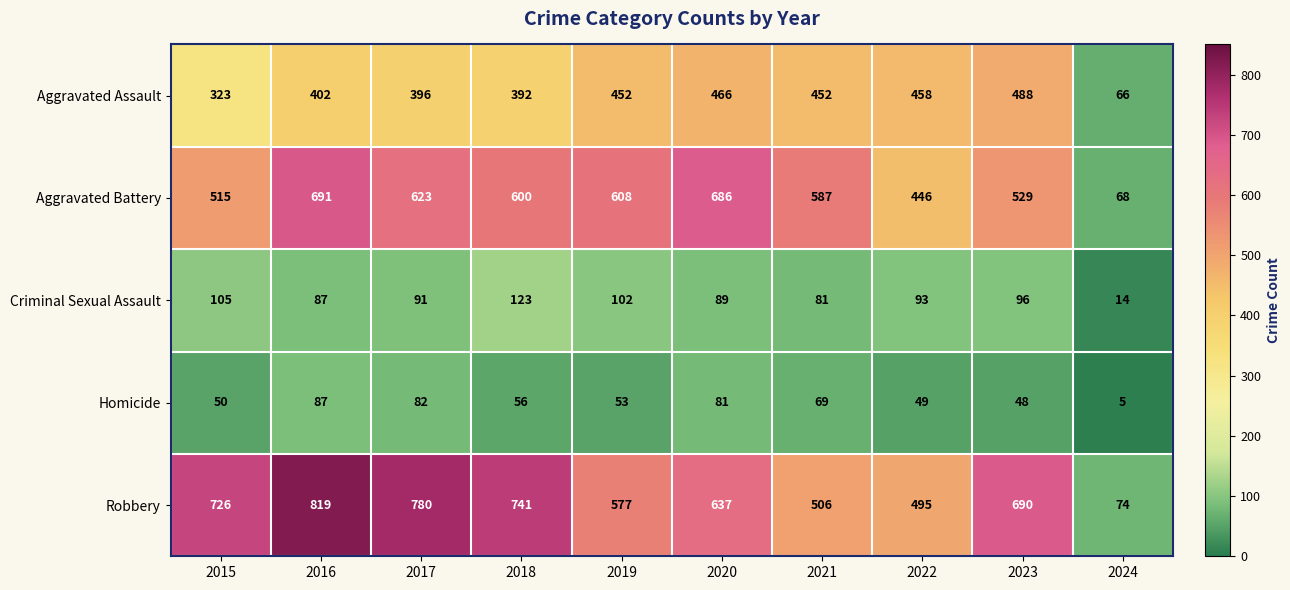

What is the sum of all Aggravated Battery values?

5353